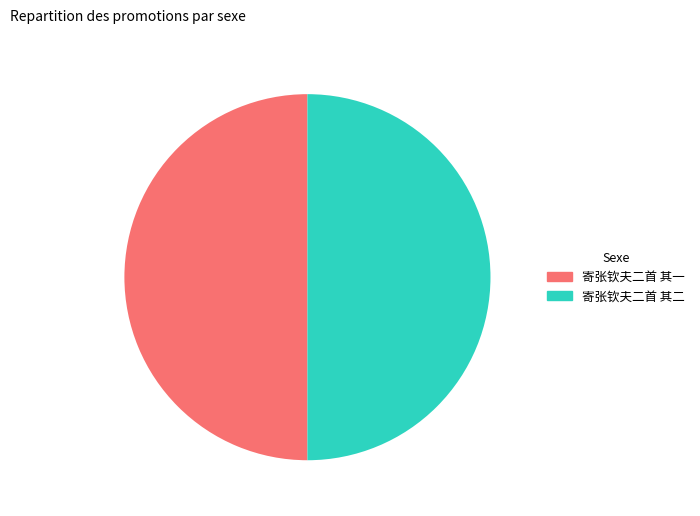

Is it true that 寄张钦夫二首 其二 is 50% of the pie?

True